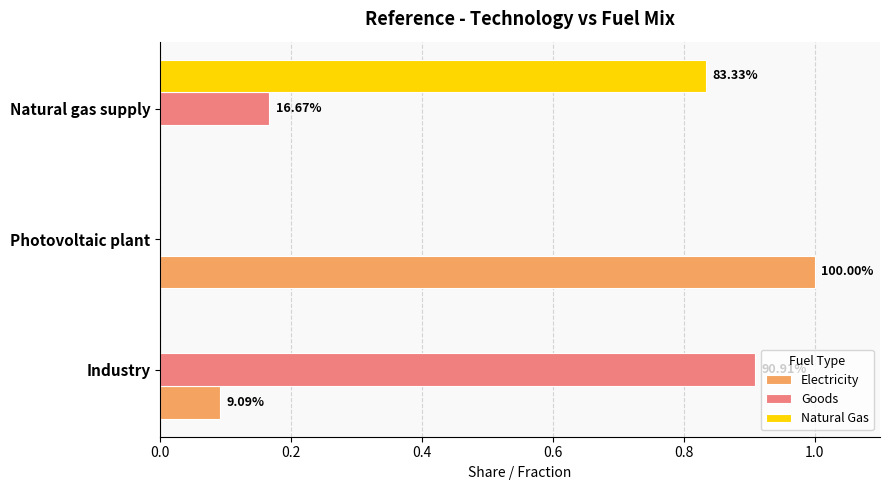

What are all the series names shown in the legend?

Electricity, Goods, Natural Gas